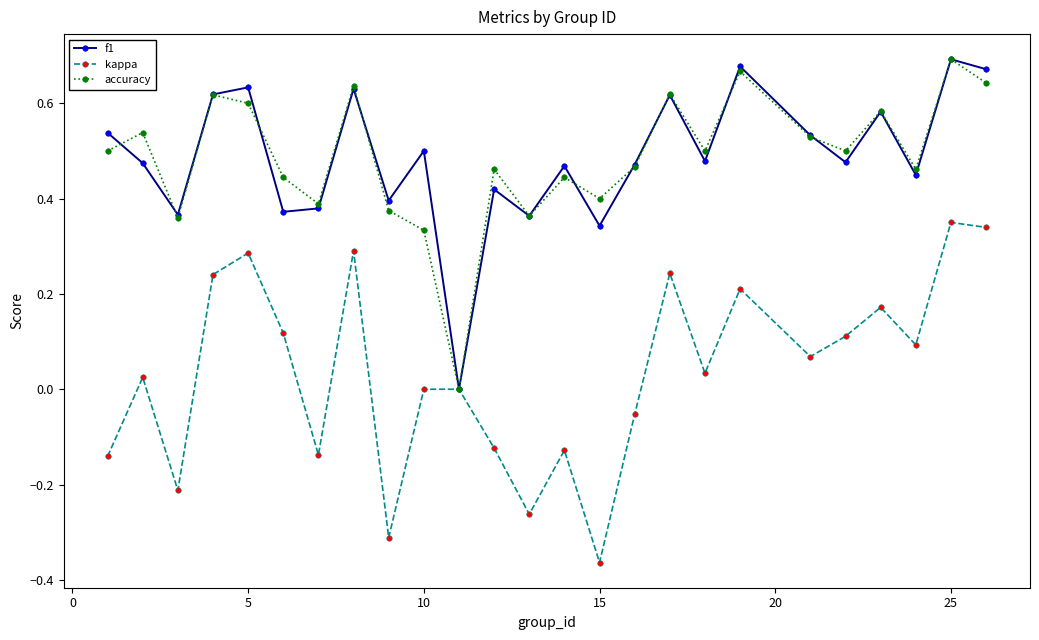

True or false: accuracy has more than 1 interior local peaks.

True